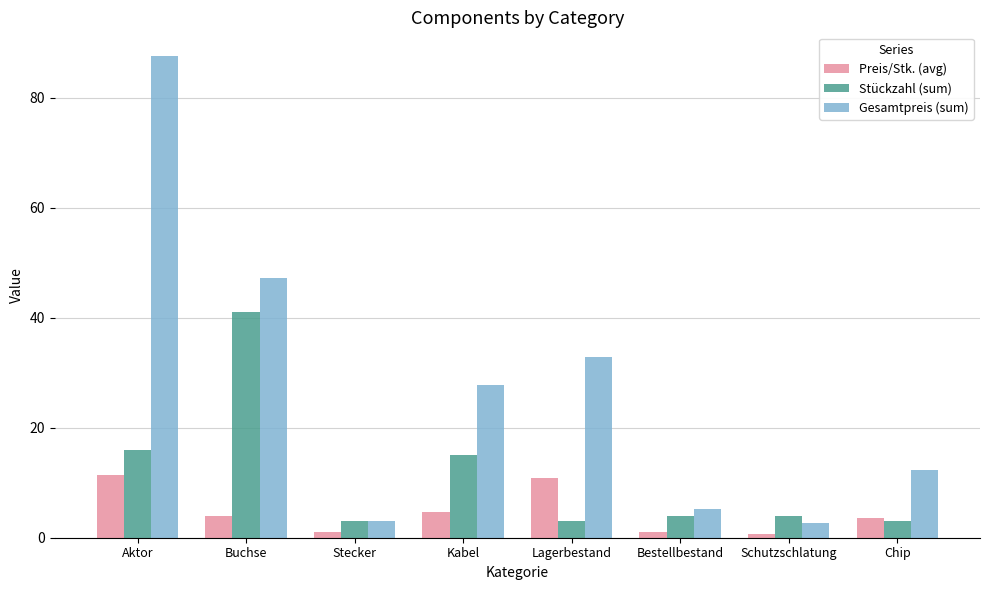

Which series changed the most between Buchse and Lagerbestand?

Stückzahl (sum)